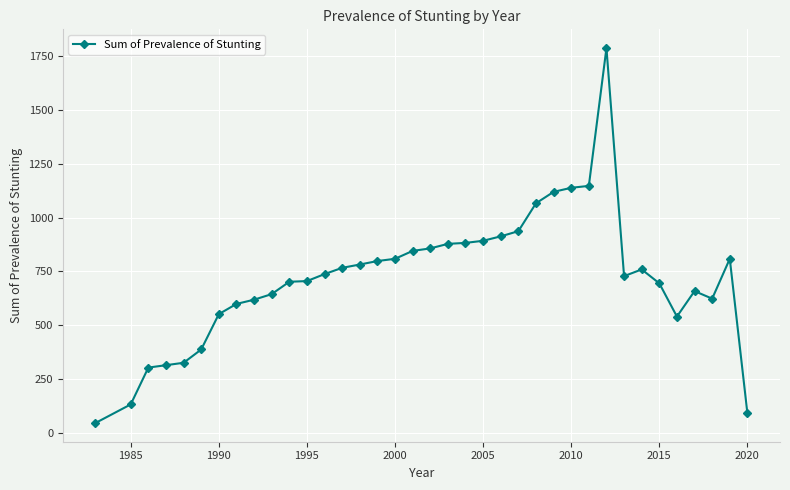

What is the sum of all values?

26587.5